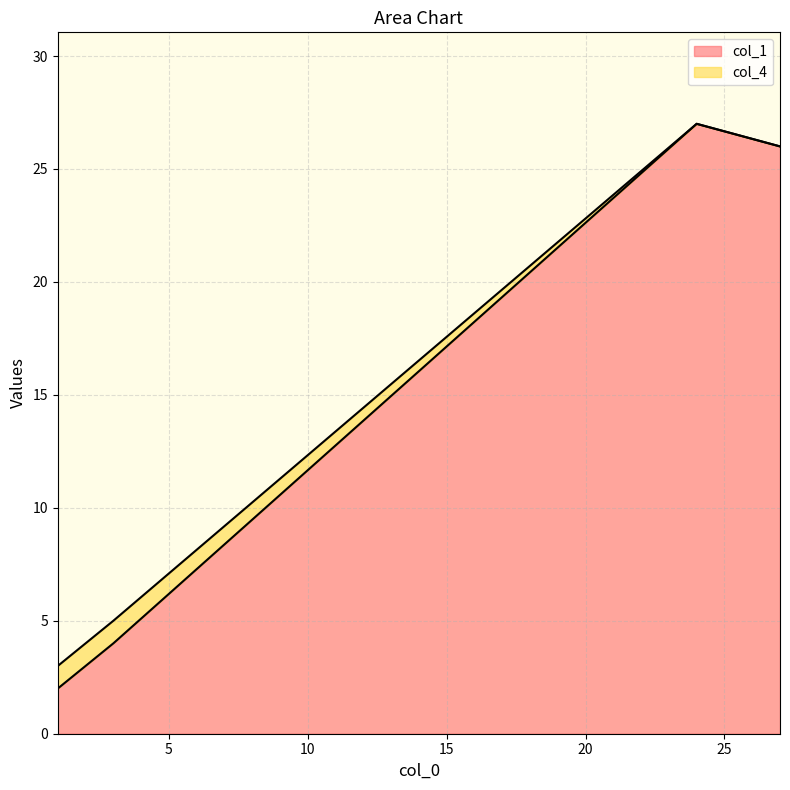

What value does the col_4 series have at 1?

3